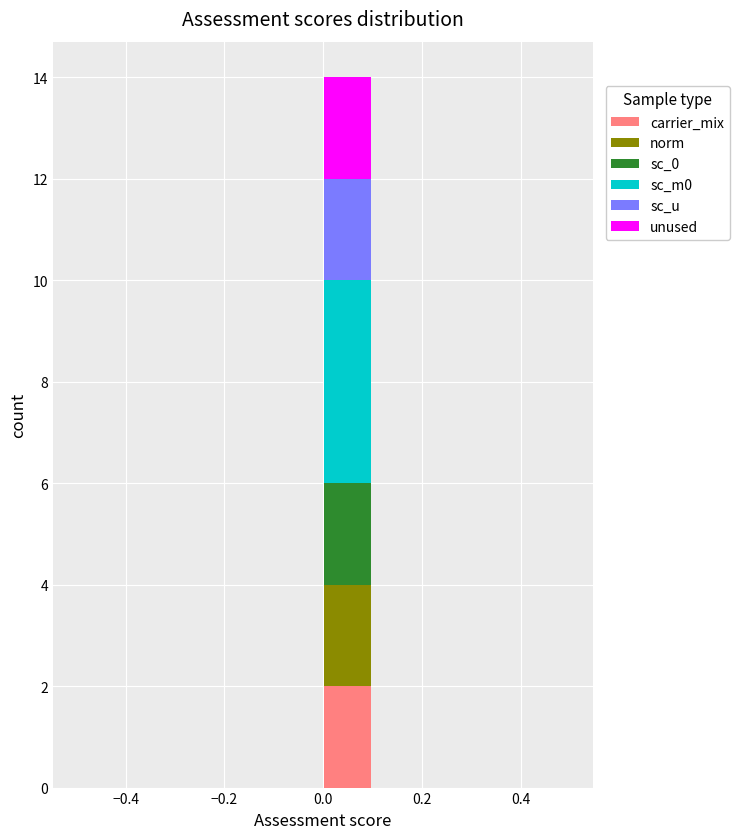

What is the total height of the stacked bar covering 0.0 to 0.1 on the x-axis? The values are not printed on the chart, so give them approximately, as read against the axis.

14